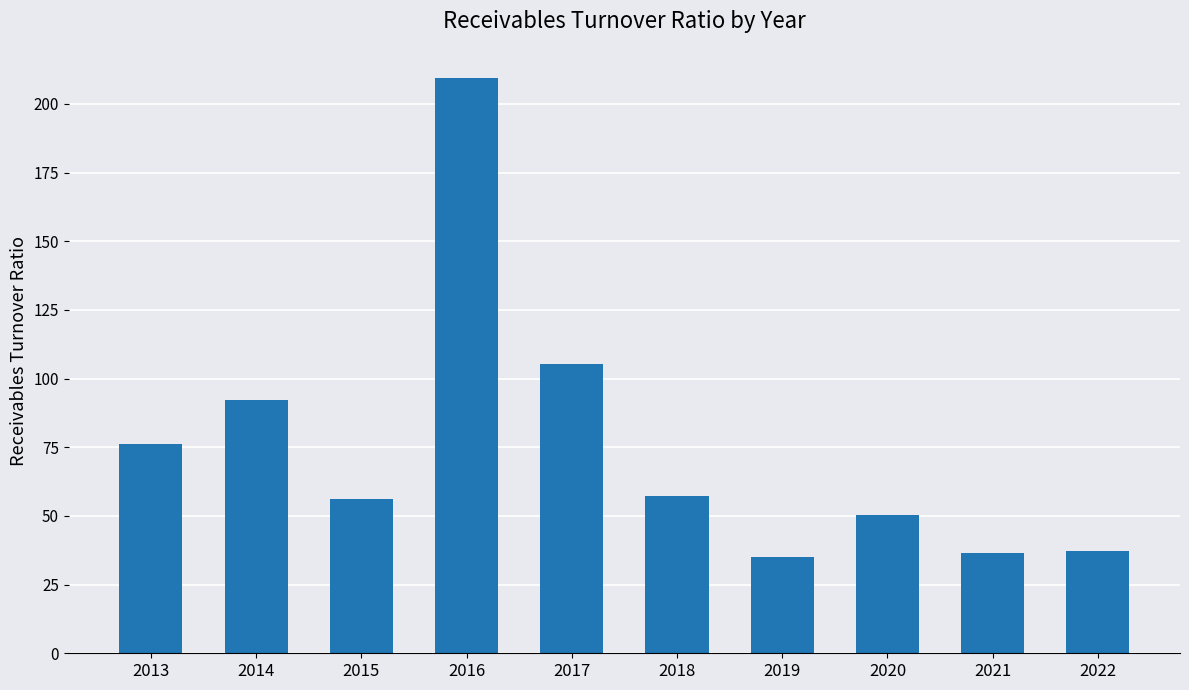

At which label does the data first exceed 57?

2013